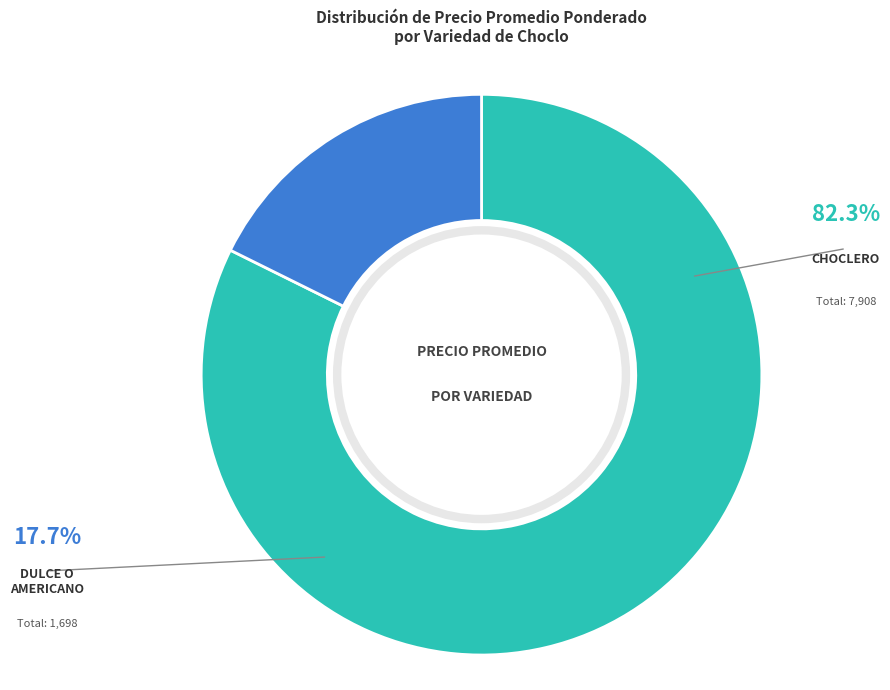

Does any single category account for the majority?

Yes